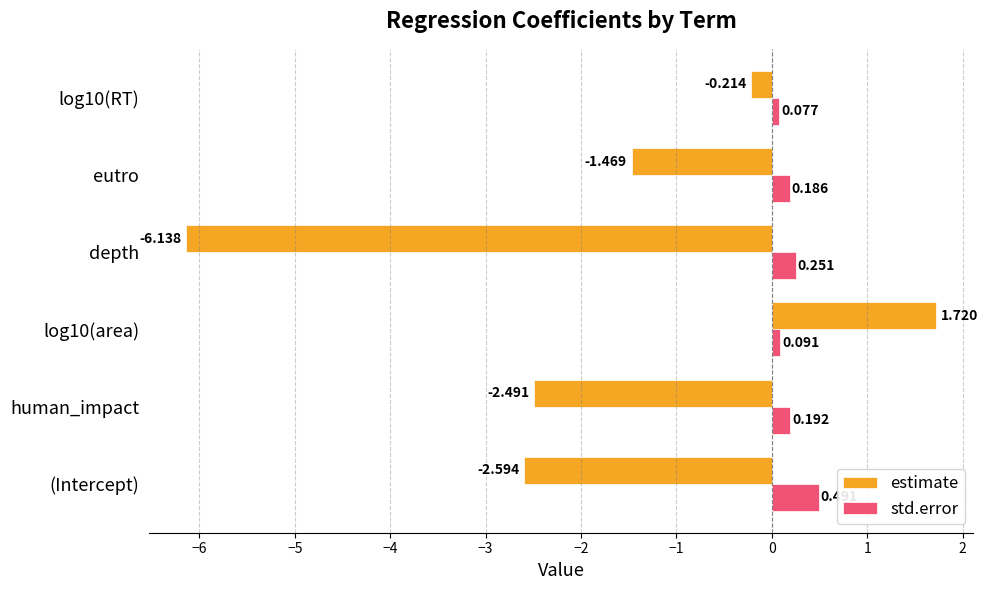

Which series changed the most between (Intercept) and log10(RT)?

estimate